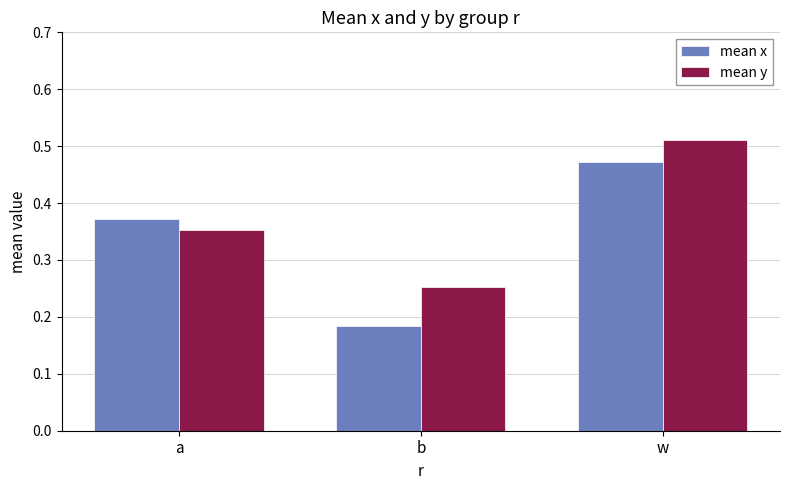

What is the label of the 3rd bar from the left?

w